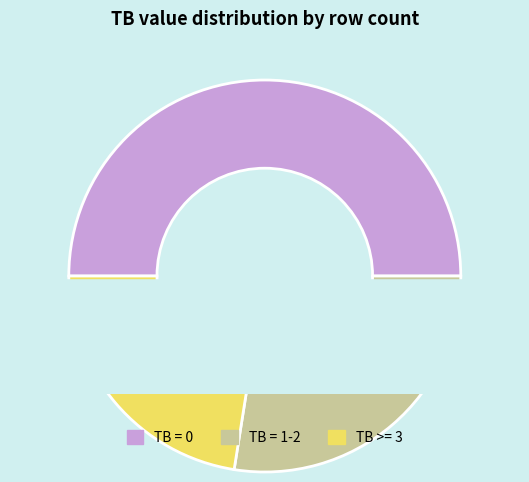

True or false: TB >= 3 accounts for 53% of the total.

False